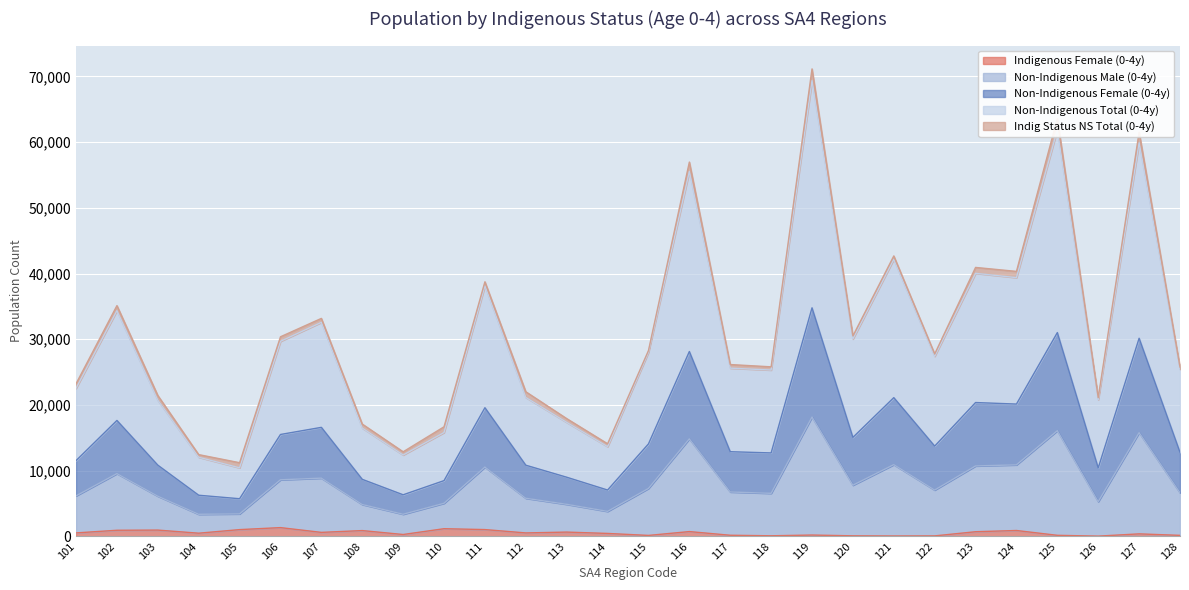

What are all the series names shown in the legend?

Indigenous Female (0-4y), Non-Indigenous Male (0-4y), Non-Indigenous Female (0-4y), Non-Indigenous Total (0-4y), Indig Status NS Total (0-4y)